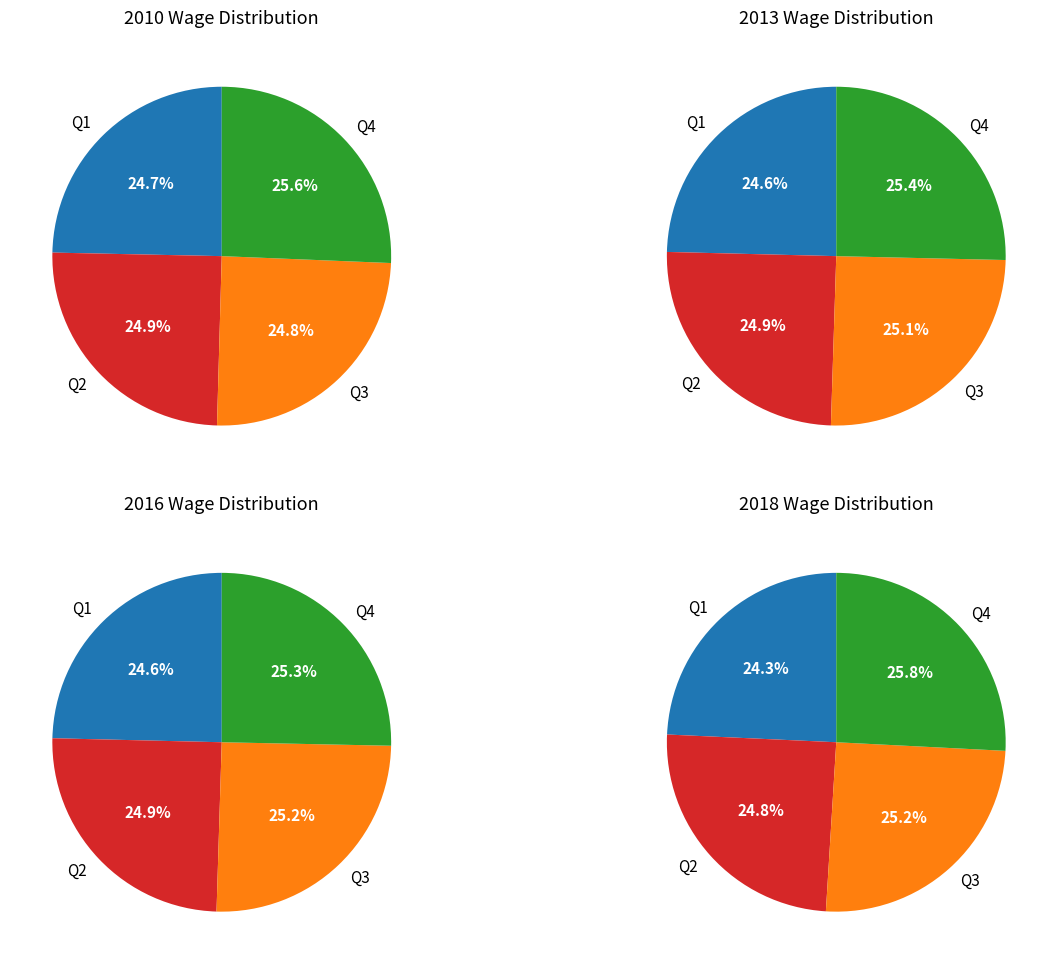

Which slice is the smallest?

Q1